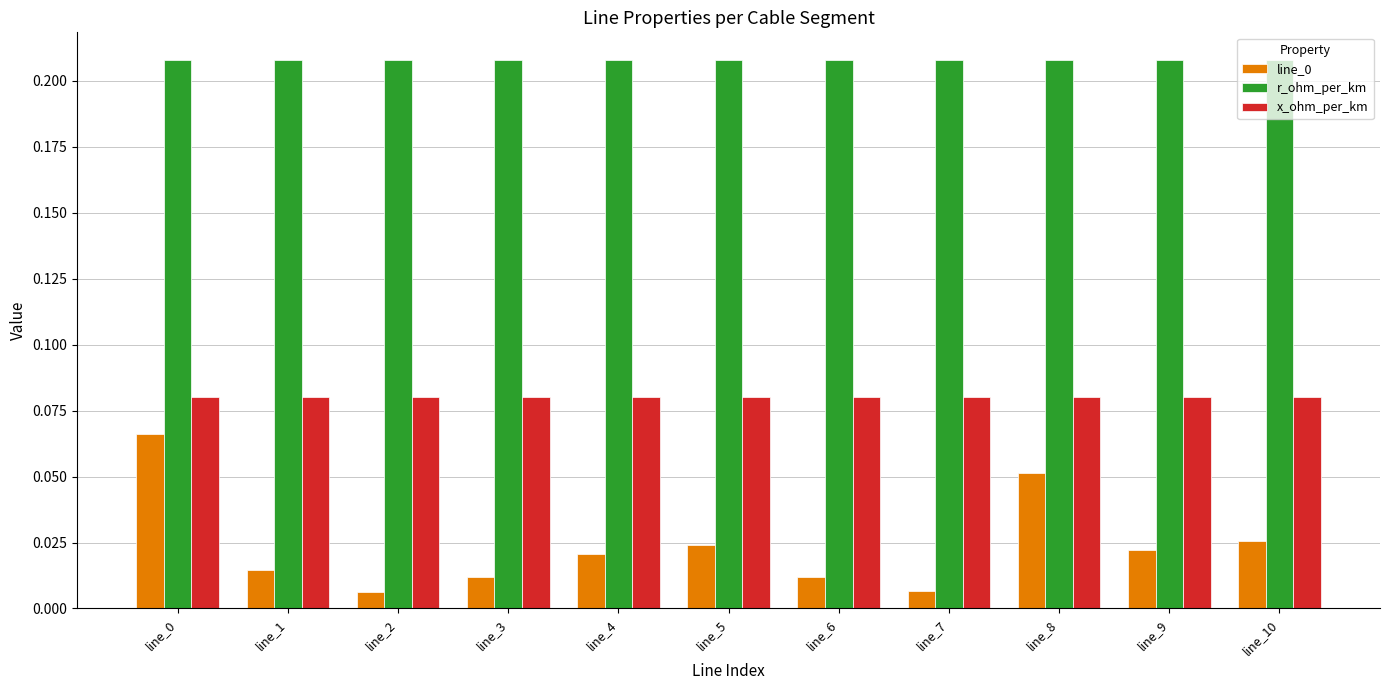

Is the value of r_ohm_per_km at line_2 greater than the value of x_ohm_per_km at line_7?

Yes